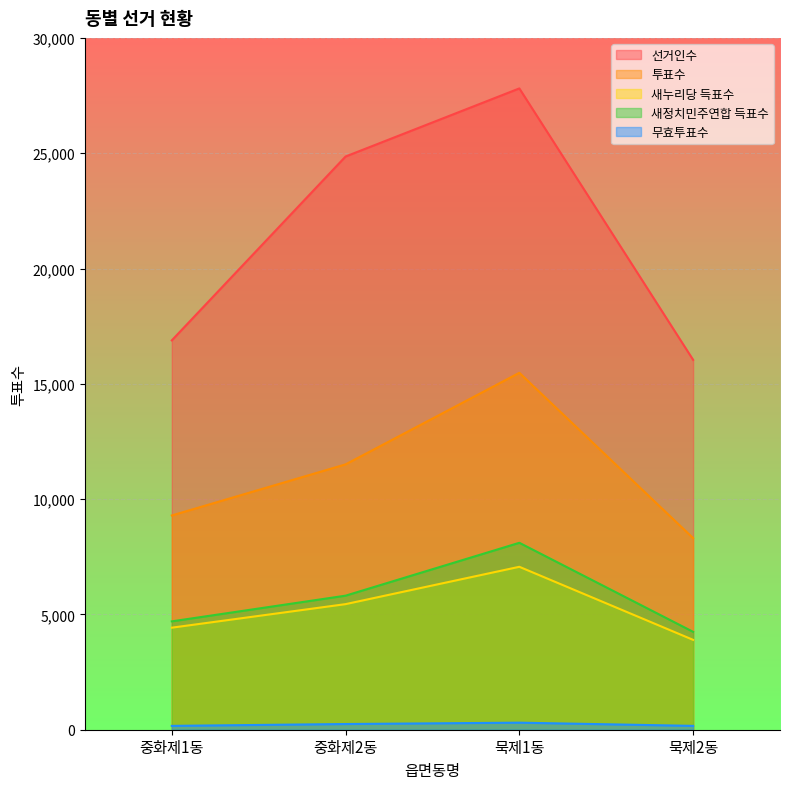

Count the 새정치민주연합 득표수 values in the range 4699 to 8106.

3